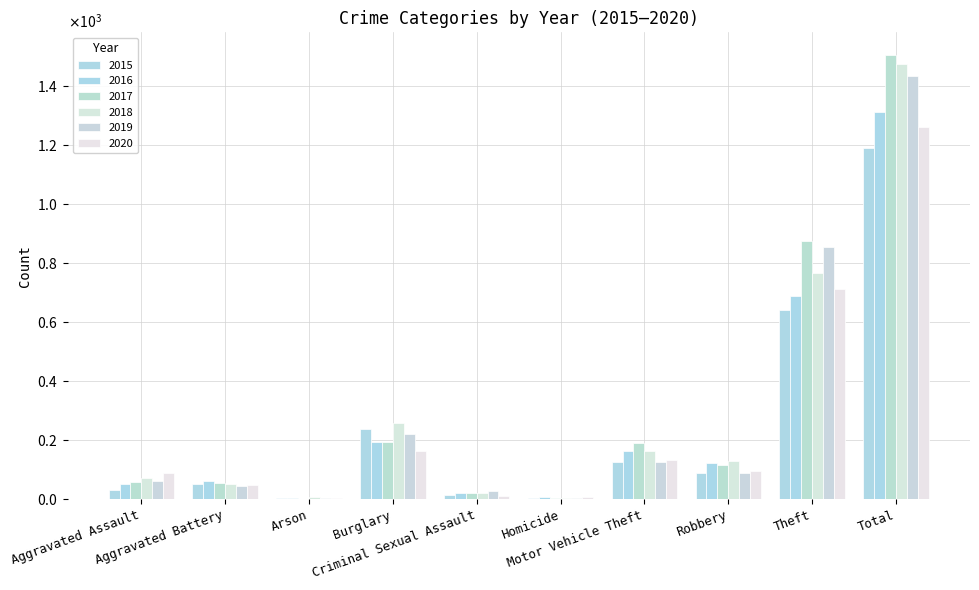

What are all the series names shown in the legend?

2015, 2016, 2017, 2018, 2019, 2020